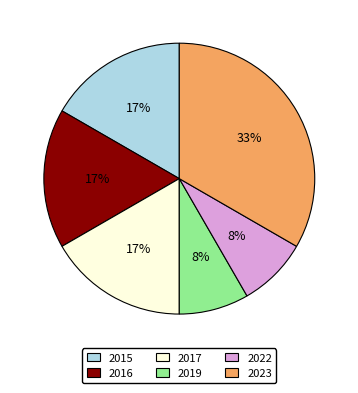

True or false: 2017 accounts for 17% of the total.

True